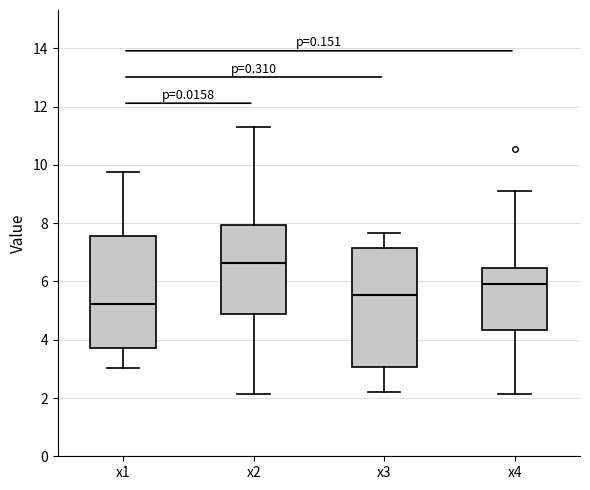

Which box's median line is the lowest?

x1